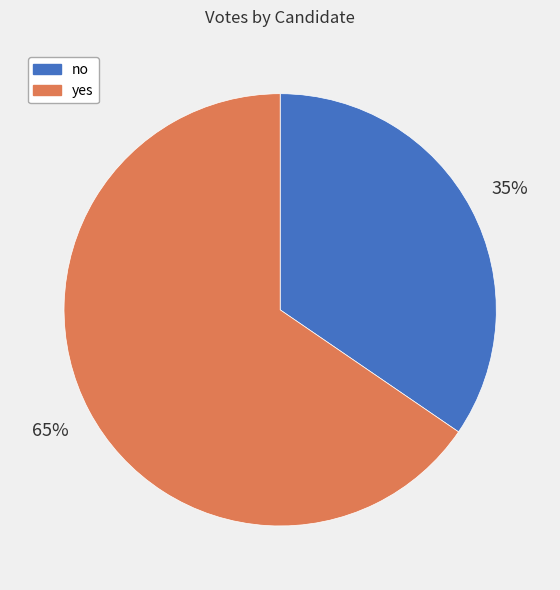

What is the ratio of the value at no to the value at yes?

0.5